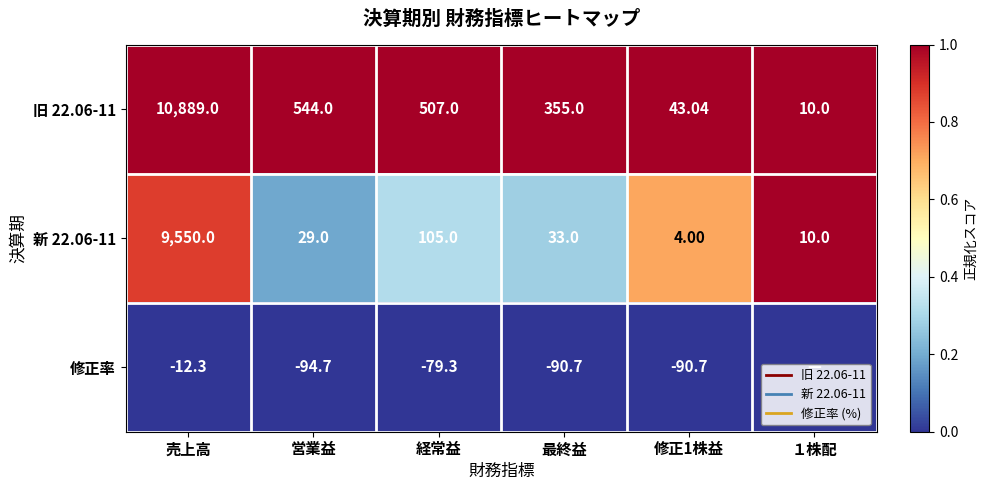

At how many categories does at least one series exceed 0?

6